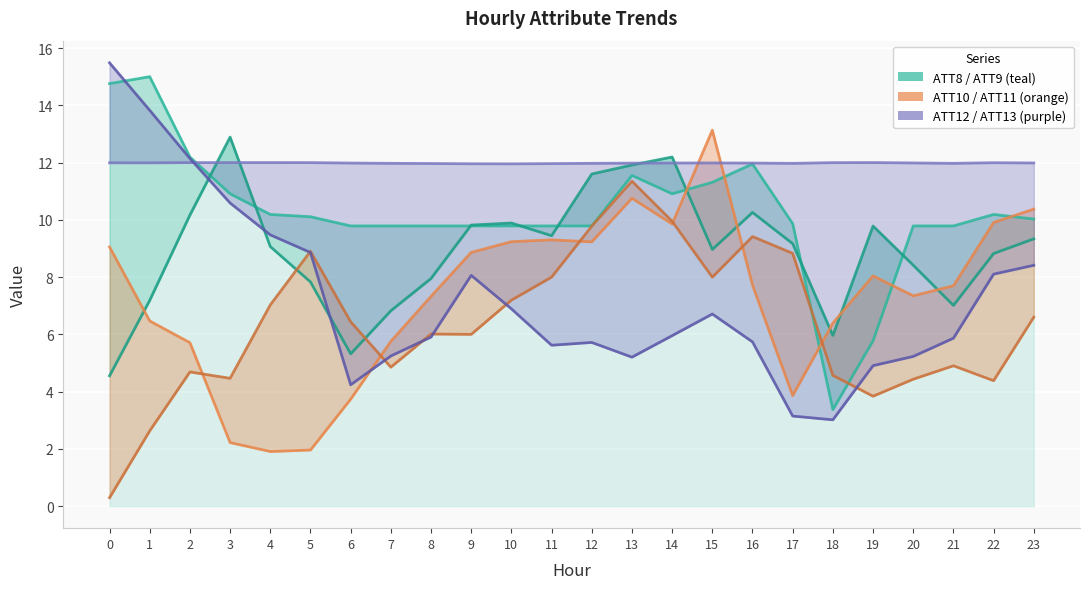

What is the difference between the ATT9 values at 16 and 22?

1.4